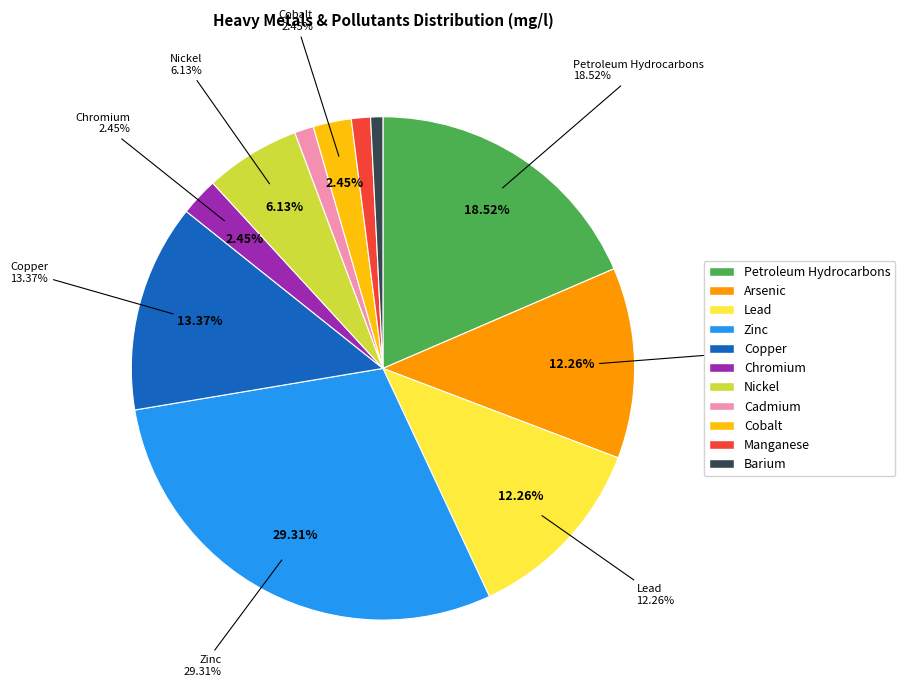

To the nearest percent, what percentage of the pie is Chromium?

2%